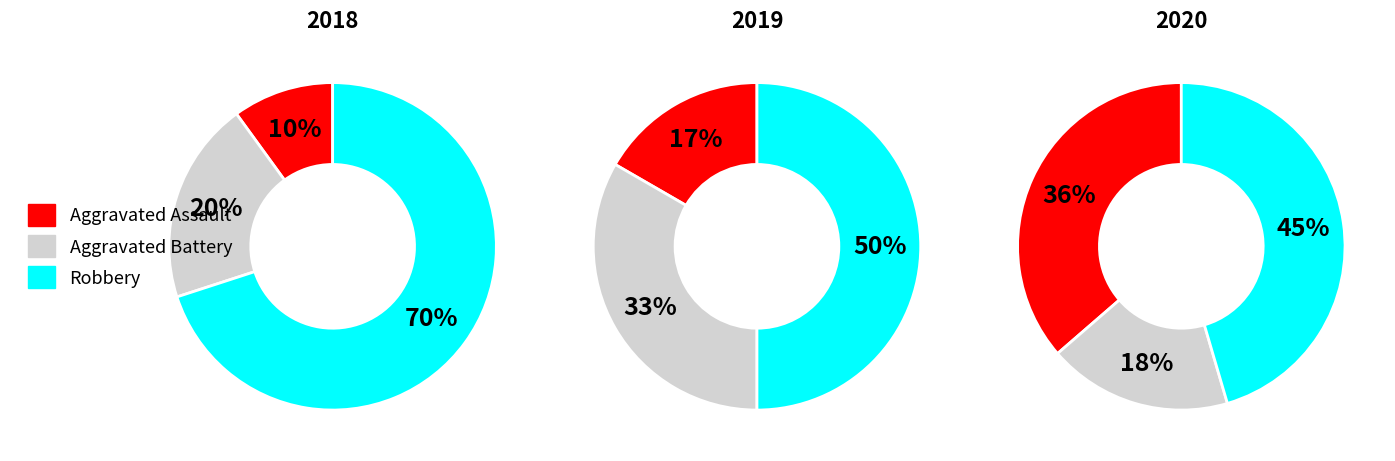

Does any single category account for the majority?

Yes